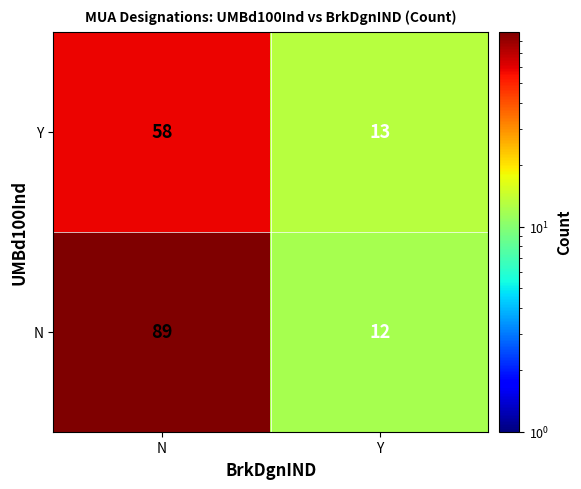

Is the value of N at Y greater than the value of Y at Y?

No